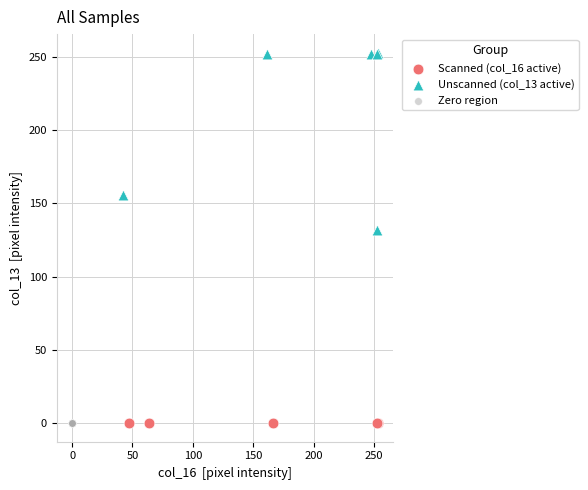

Which series contains the highest Y value?

Unscanned (col_13 active)